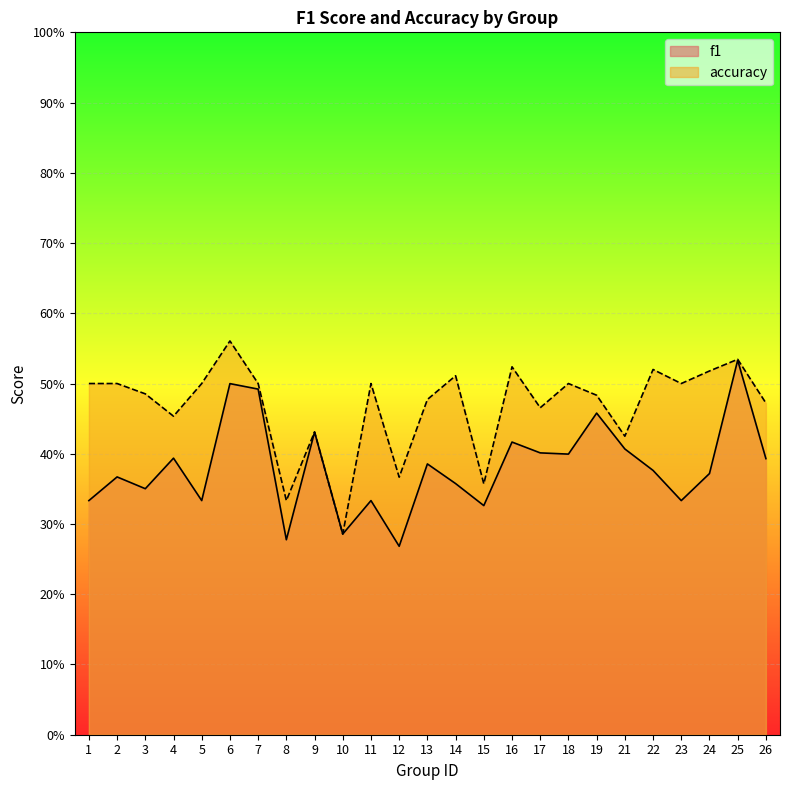

True or false: f1 and accuracy cross at least once.

False